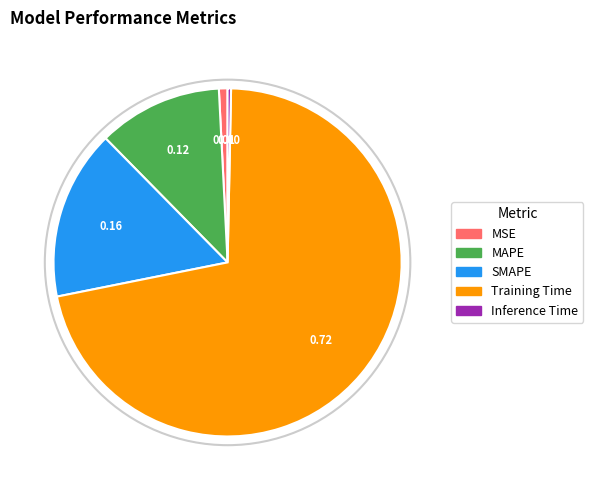

How many segments does this pie chart have?

5